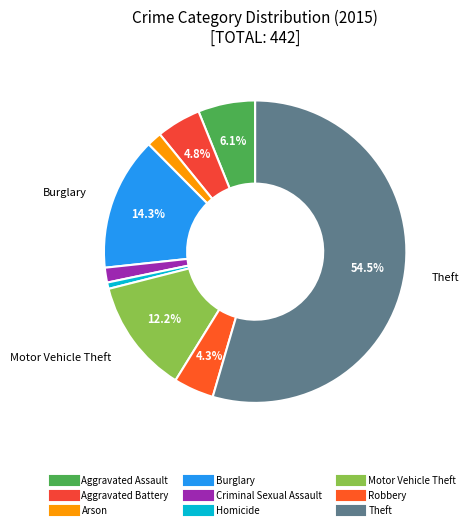

To the nearest percent, what portion does Homicide represent?

1%